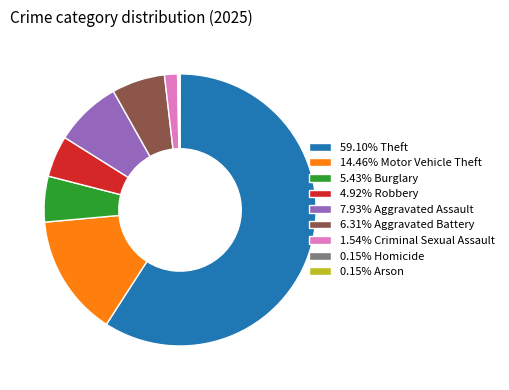

Does 6.31% Aggravated Battery represent more than half of the total?

No